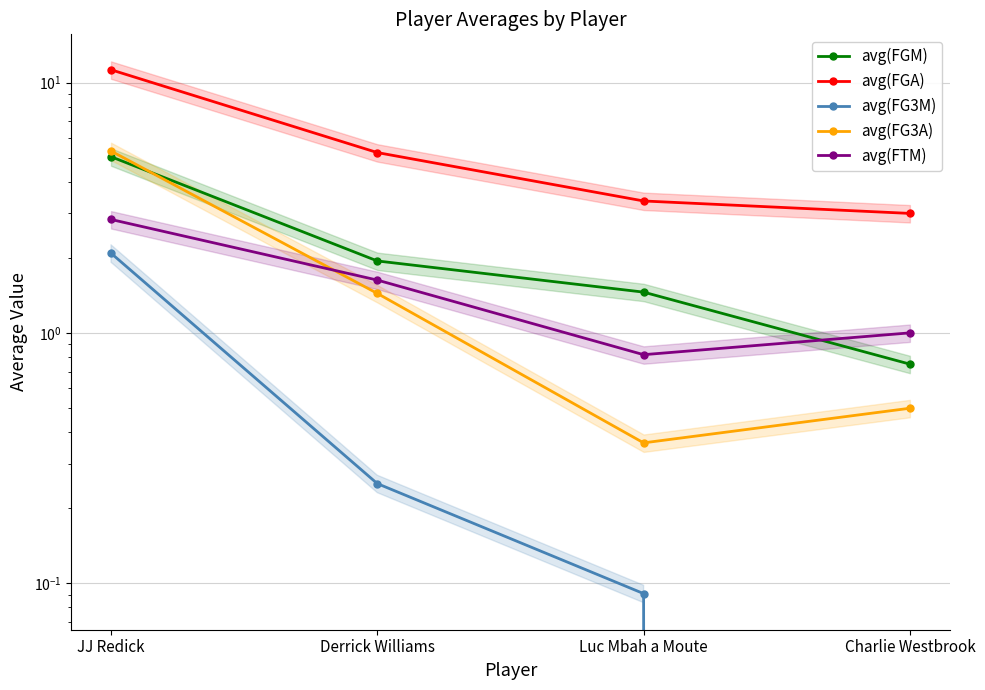

What is the difference between the second highest and second lowest values in the avg(FGA) series?

1.9